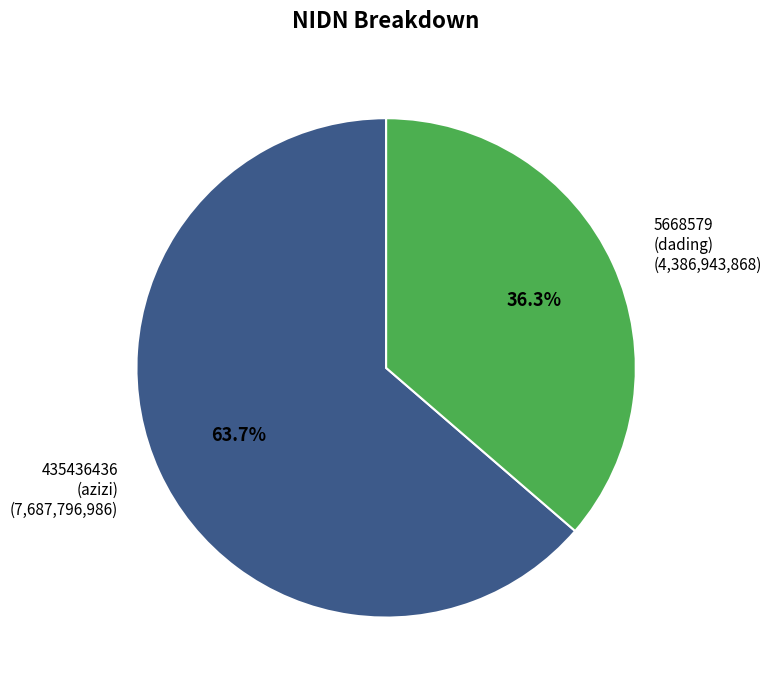

Between 435436436 (azizi) (7,687,796,986) and 5668579 (dading) (4,386,943,868), which is larger?

435436436 (azizi) (7,687,796,986)